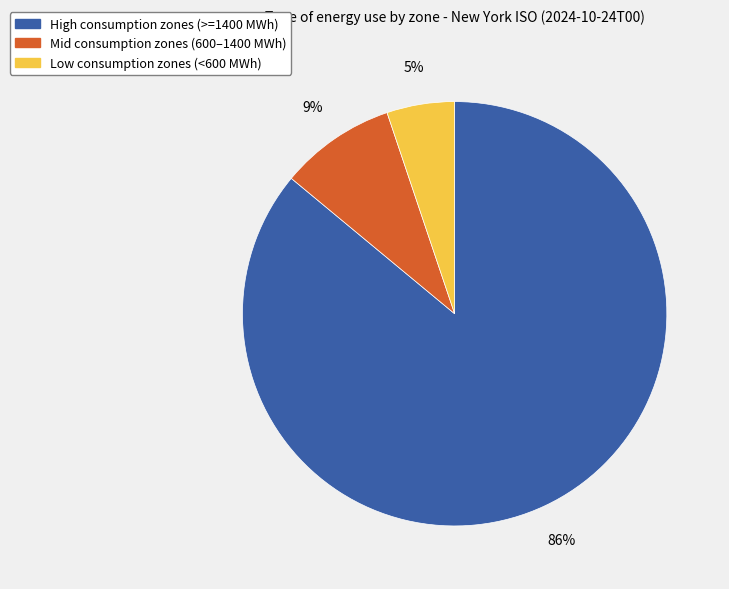

How many slices are in this pie chart?

3